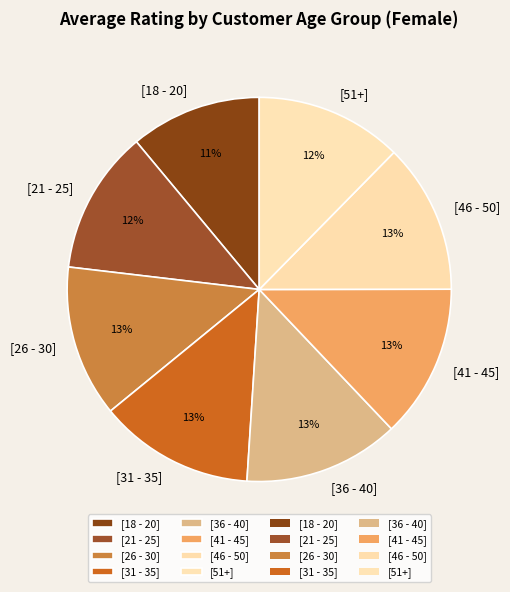

Do [51+] and [46 - 50] together represent more than half of the pie?

No